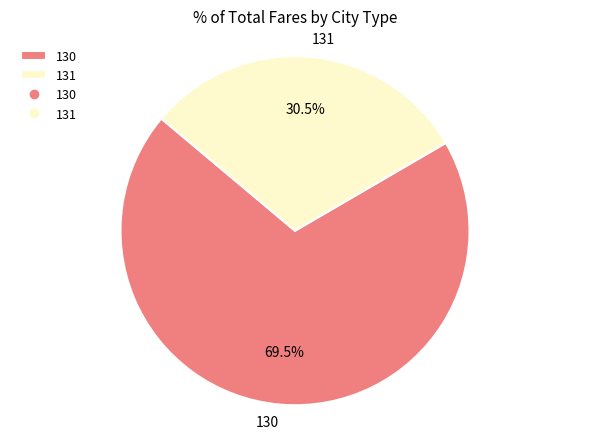

To the nearest percent, what is the difference between the 130 and 131 slice percentages?

39%